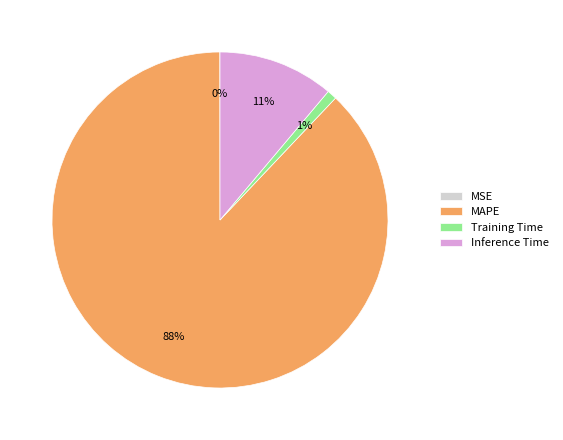

Which has a higher value, Training Time or Inference Time?

Inference Time